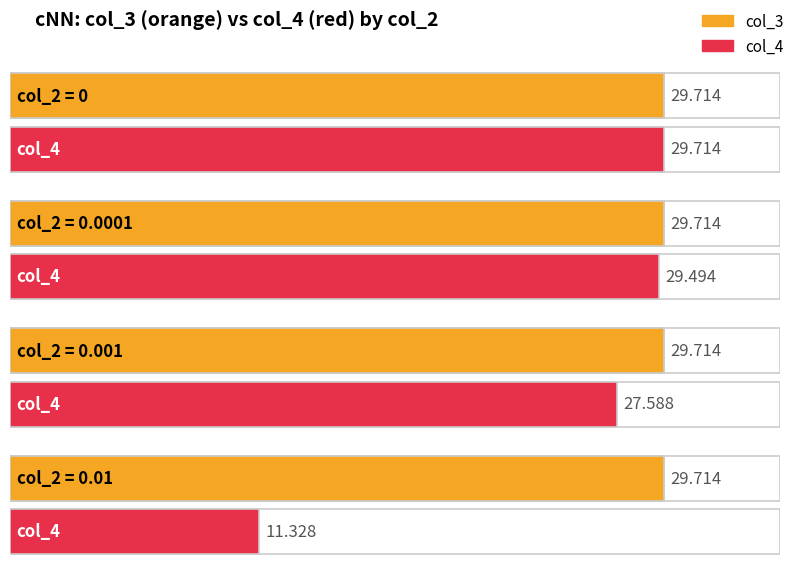

How many bars are there in total?

8